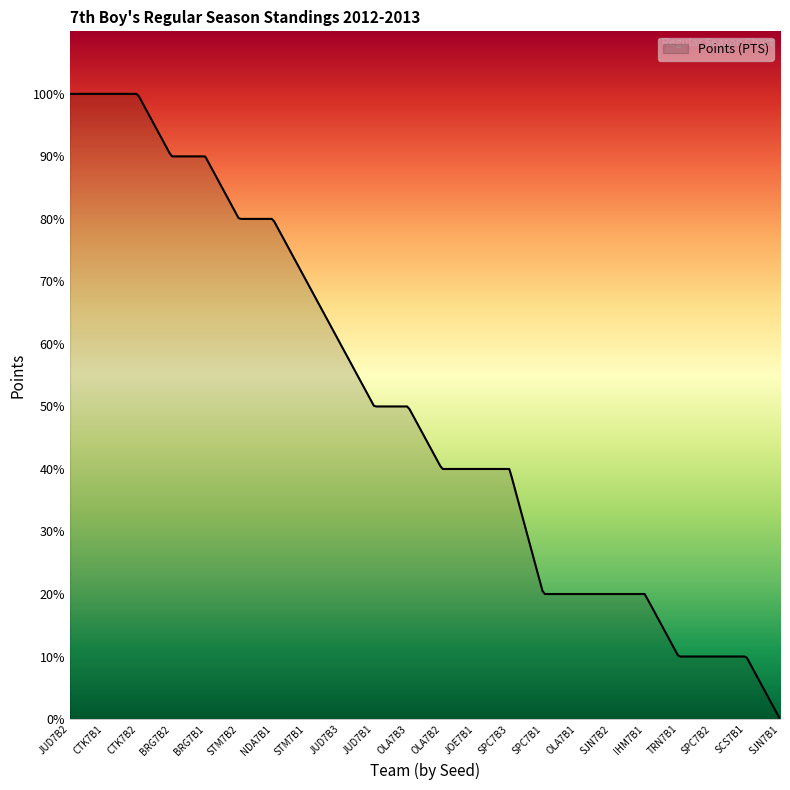

Is this an area chart (filled region under the line)?

Yes